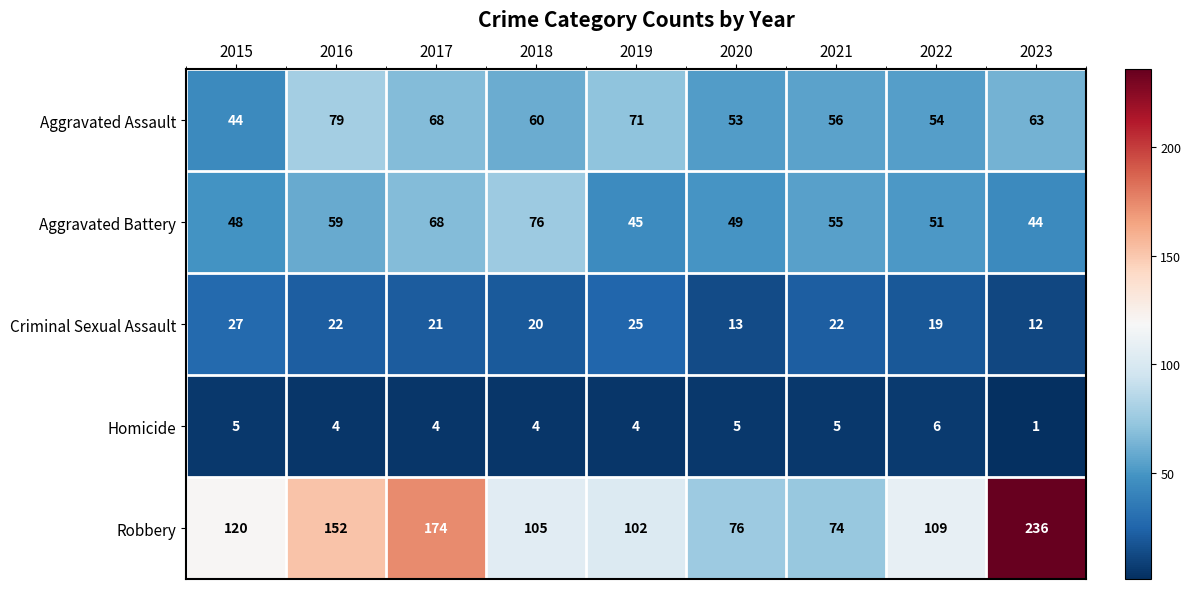

Which category has the highest value across all series?

2023